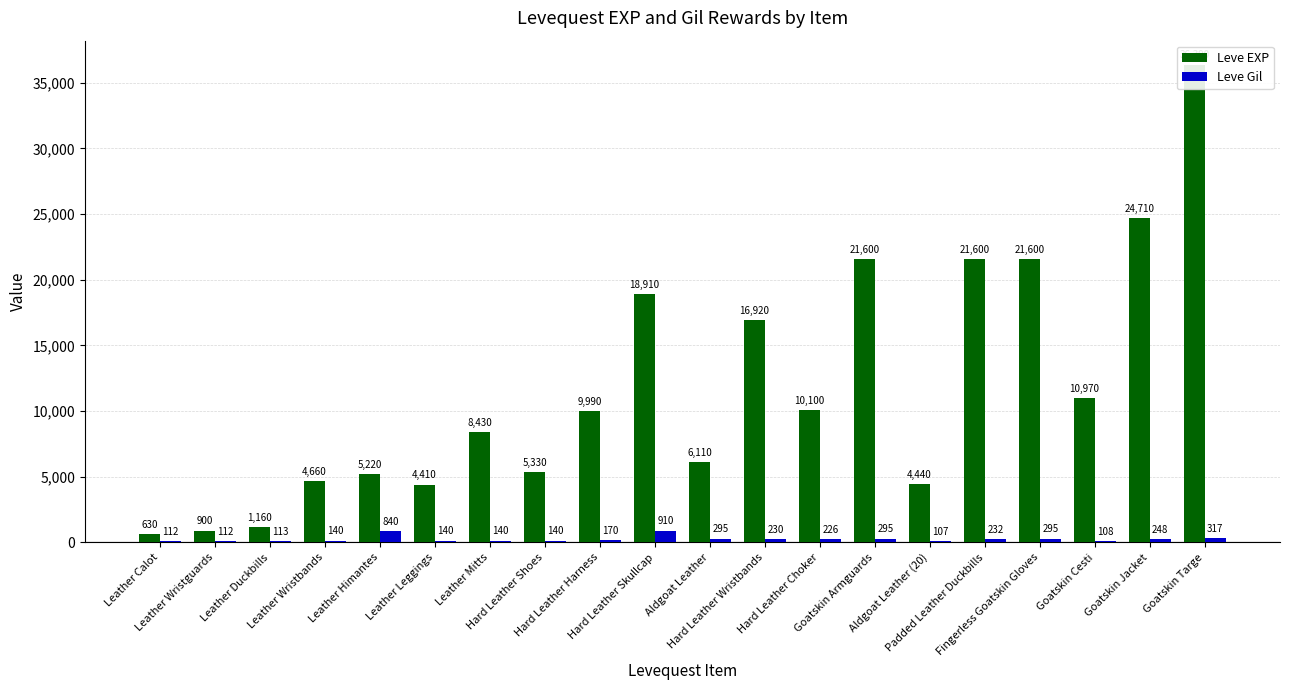

How many data points in Leve EXP are above 9990?

9